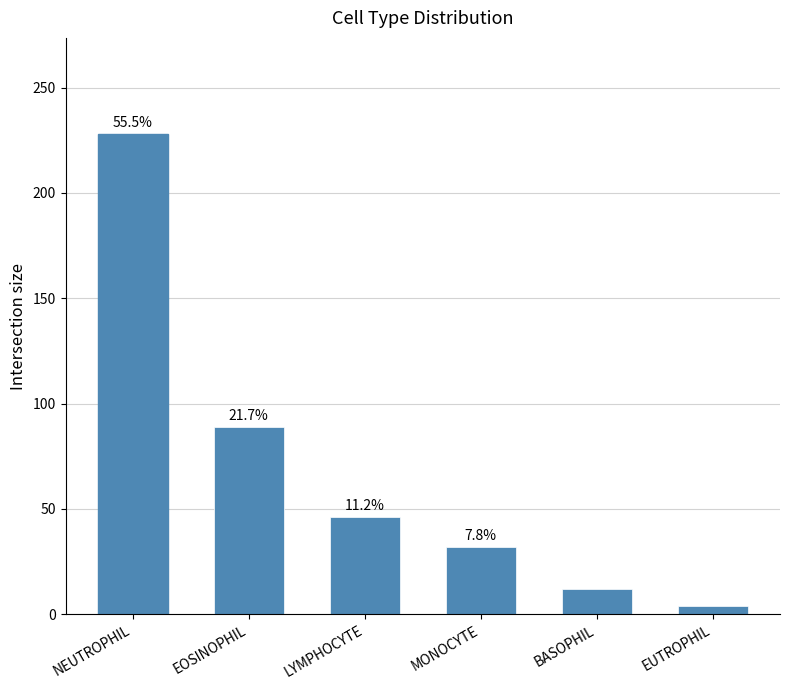

What is the minimum value shown in the chart?

4